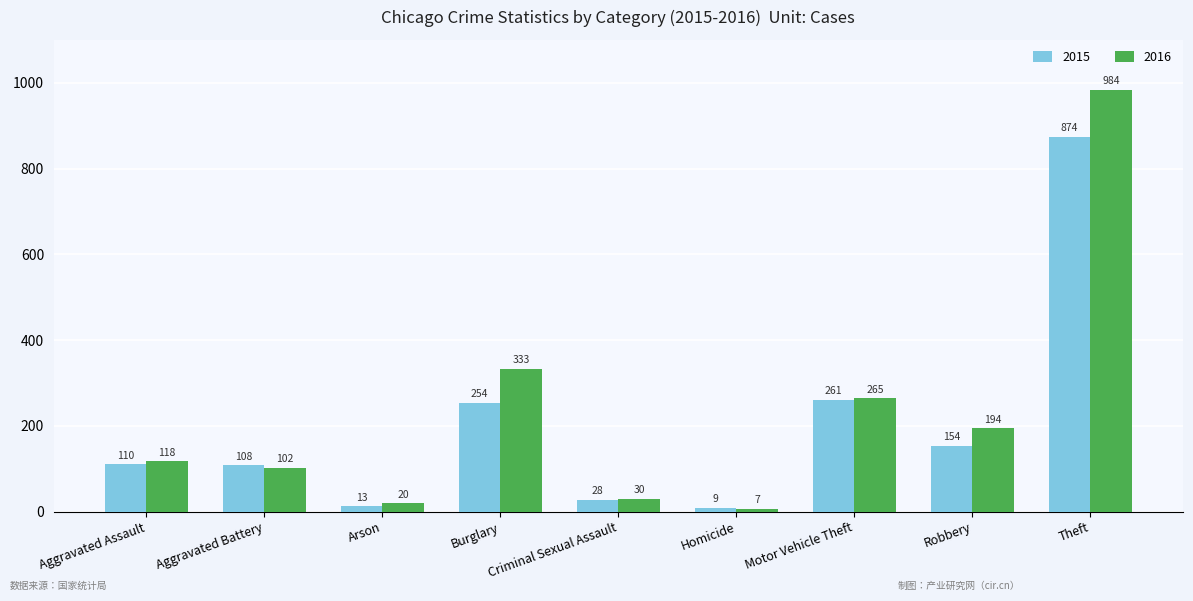

Which category has the lowest value in the 2015 series?

Homicide